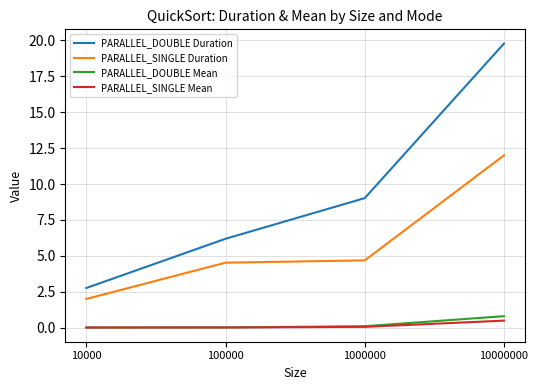

How many lines are shown in the chart?

4